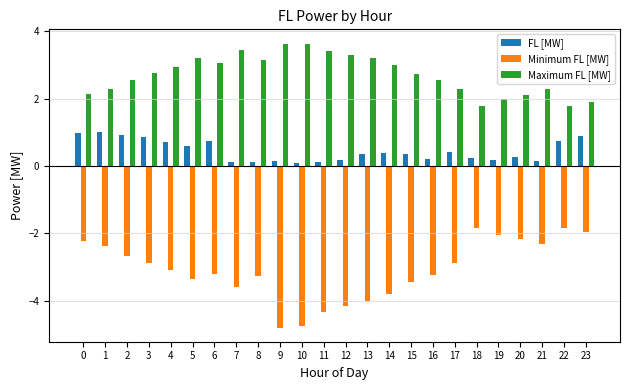

List the series in order of their peak value, lowest first.

Minimum FL [MW], FL [MW], Maximum FL [MW]